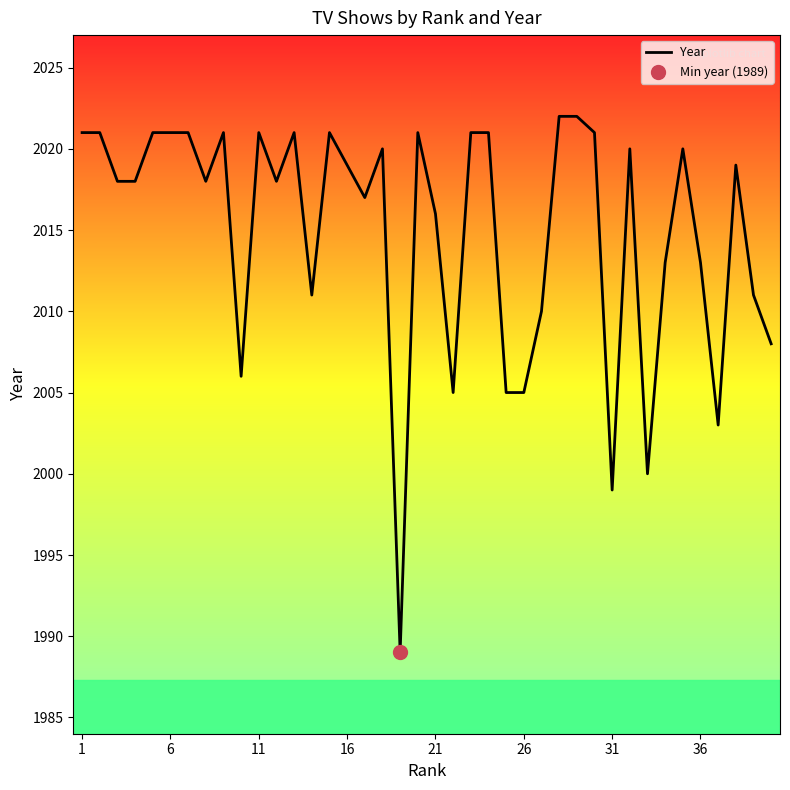

What is the greatest value displayed?

2022